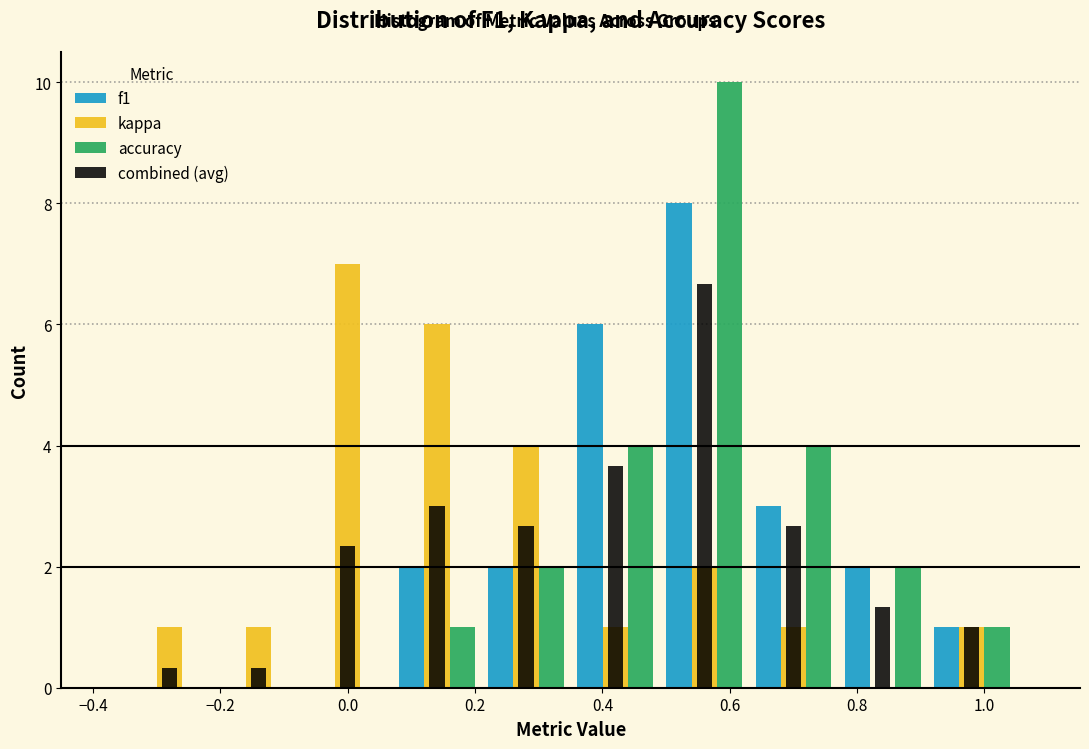

Reading left to right, transcribe this chart: for each range on the x-axis, give the height of each series' bar. Neither the bar edges nor the heights are printed on the chart, so give them approximately, as read against the axes.

-0.35 to -0.21: f1=0	kappa=1.0	accuracy=0	combined (avg)=0.4
-0.21 to -0.07: f1=0	kappa=1.0	accuracy=0	combined (avg)=0.4
-0.07 to 0.07: f1=0	kappa=7.0	accuracy=0	combined (avg)=2.4
0.07 to 0.21: f1=2.0	kappa=6.0	accuracy=1.0	combined (avg)=3.0
0.21 to 0.35: f1=2.0	kappa=4.0	accuracy=2.0	combined (avg)=2.6
0.35 to 0.49: f1=6.0	kappa=1.0	accuracy=4.0	combined (avg)=3.6
0.49 to 0.63: f1=8.0	kappa=2.0	accuracy=10.0	combined (avg)=6.6
0.63 to 0.77: f1=3.0	kappa=1.0	accuracy=4.0	combined (avg)=2.6
0.77 to 0.91: f1=2.0	kappa=0	accuracy=2.0	combined (avg)=1.4
0.91 to 1.05: f1=1.0	kappa=1.0	accuracy=1.0	combined (avg)=1.0